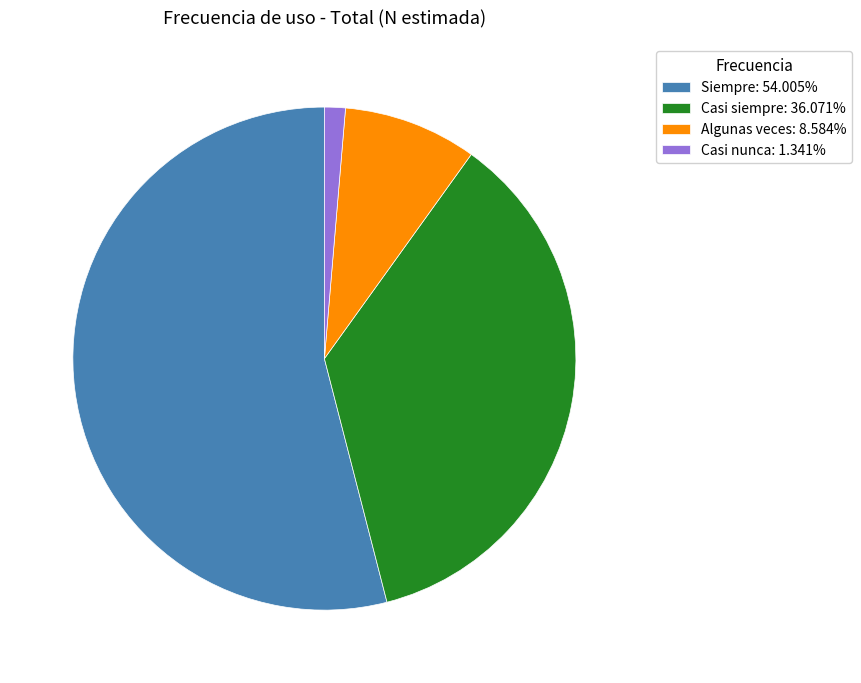

Does any single category account for the majority?

Yes